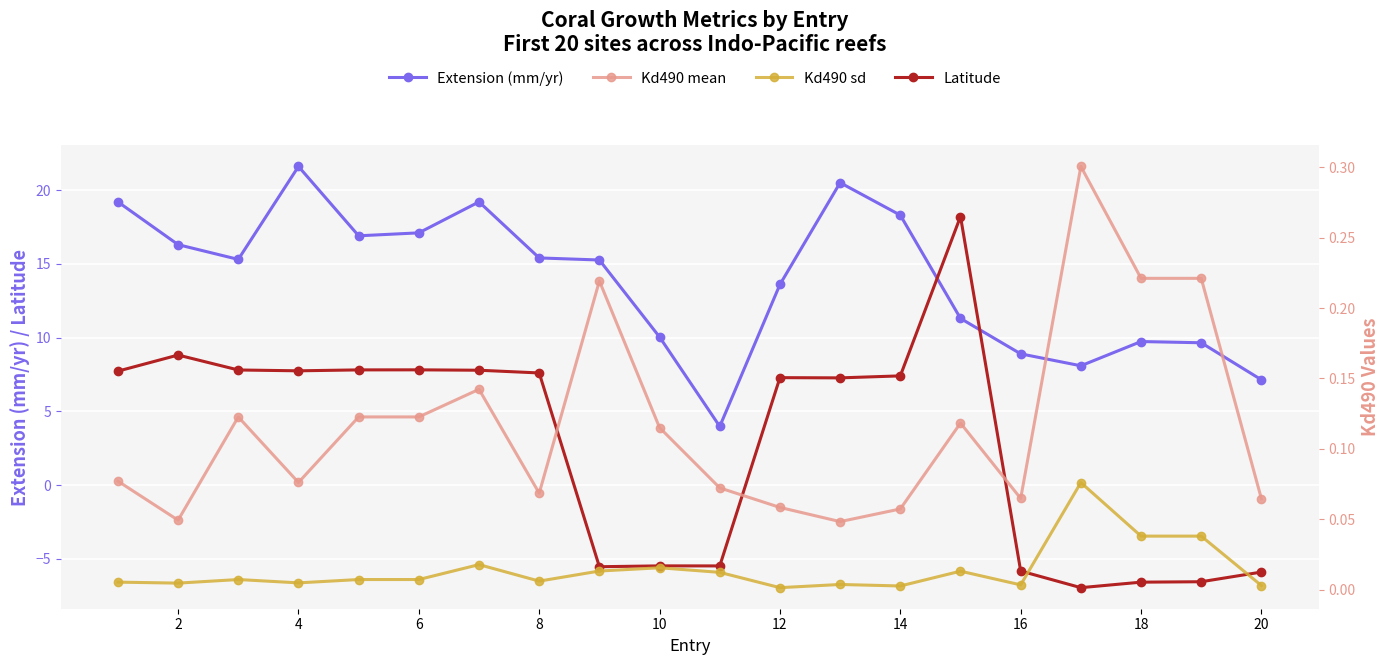

How many interior local valleys does the Kd490 sd series have?

6